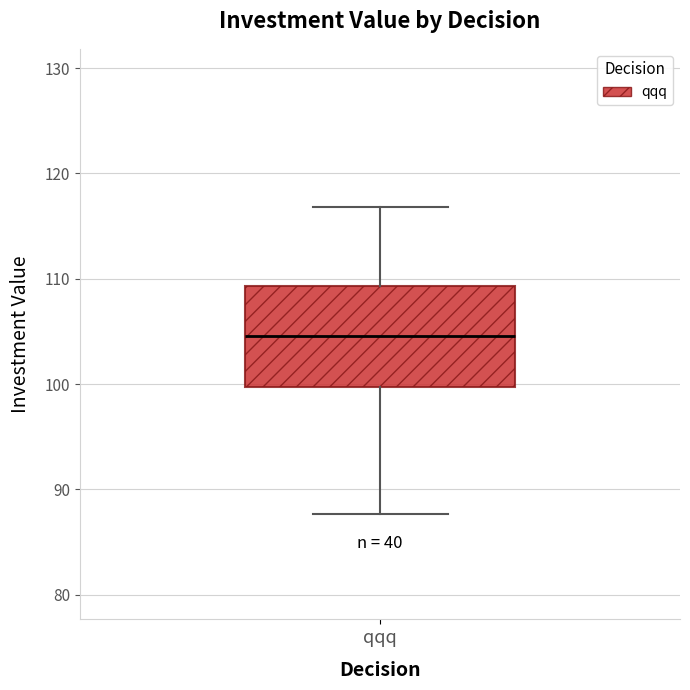

Read this box plot against the y-axis: the position of the median line, the range covered by the box, and the ends of both whiskers. The values are not printed on the chart, so give them approximately, as read against the axis.

median 105, box 100 to 109, whiskers 88 to 117